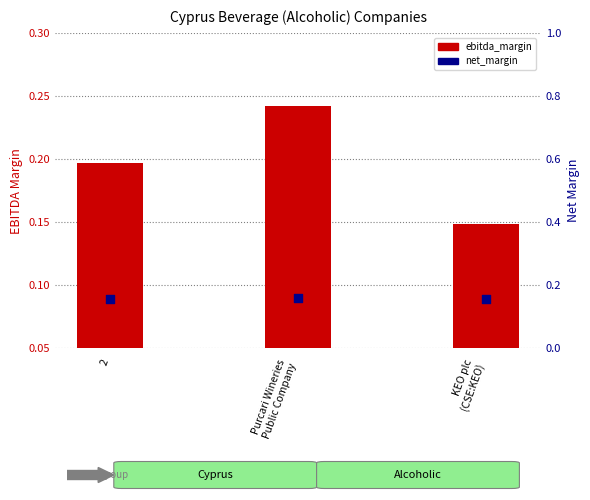

At which category is the sum across all series the highest?

Purcari Wineries
Public Company